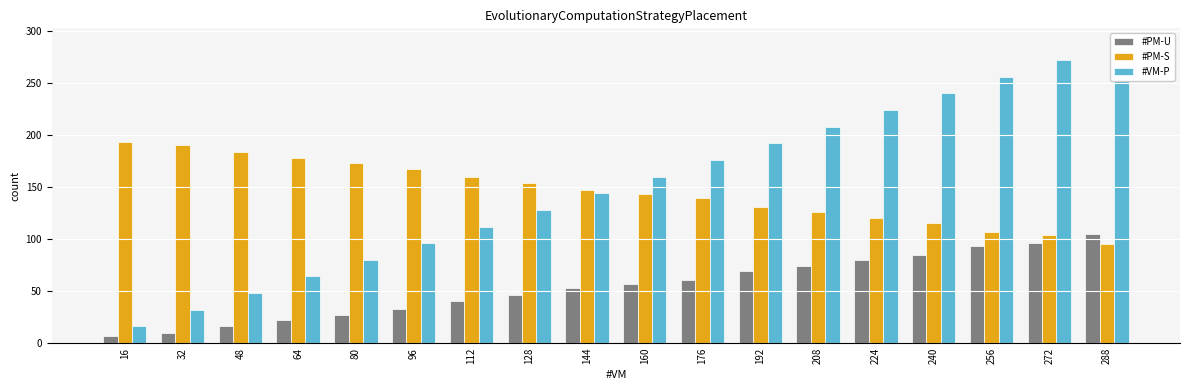

Reading right to left, extract all data points from this chart.

#PM-U: 105	96	93	85	80	74	69	61	57	53	46	40	33	27	22	16	10	7
#PM-S: 95	104	107	115	120	126	131	139	143	147	154	160	167	173	178	184	190	193
#VM-P: 288	272	256	240	224	208	192	176	160	144	128	112	96	80	64	48	32	16